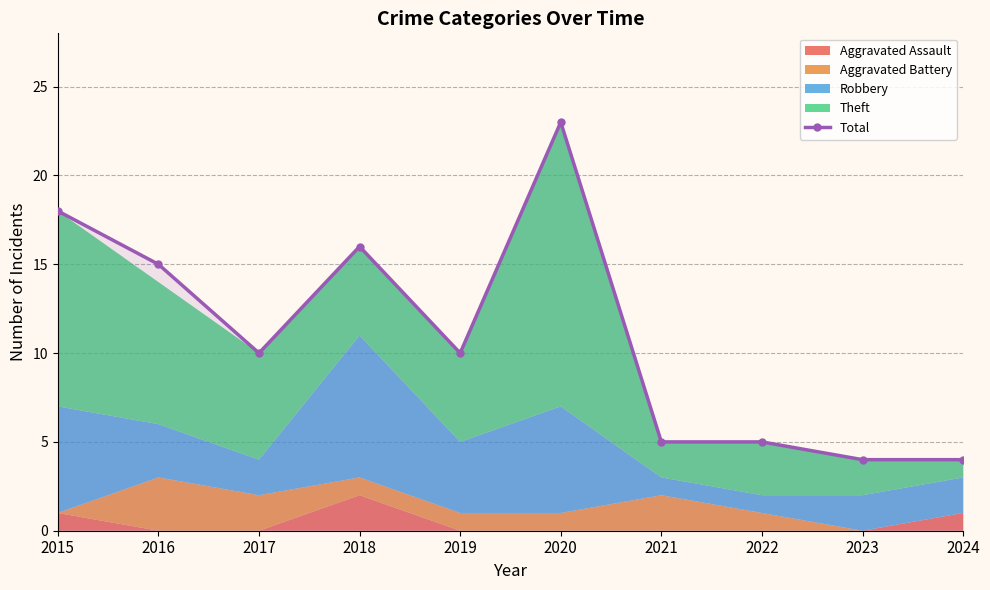

Where is the data nearest to the value 13?

2016